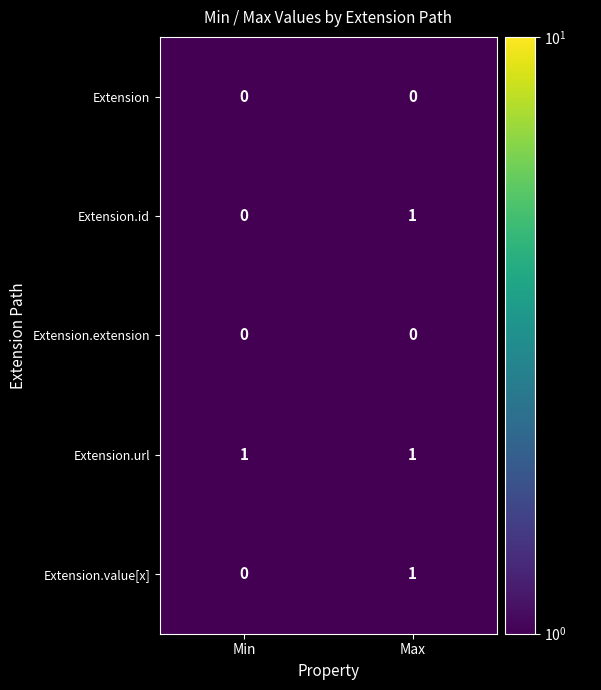

What is the spread (max minus min) of values at Min?

1